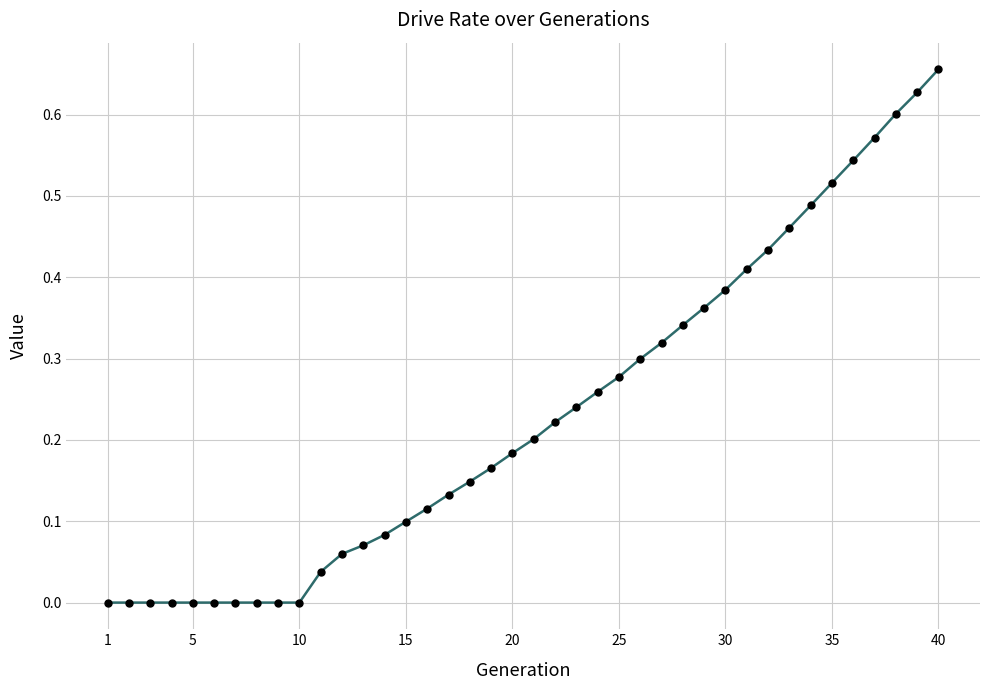

What is the sum of all values?

9.3